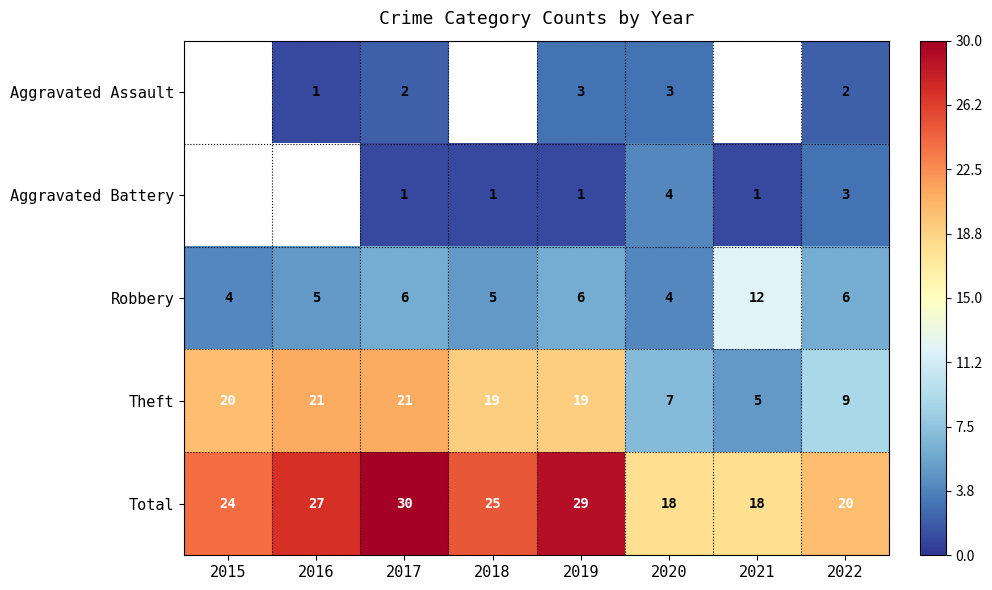

What is the total value across all series at 2020?

36.0